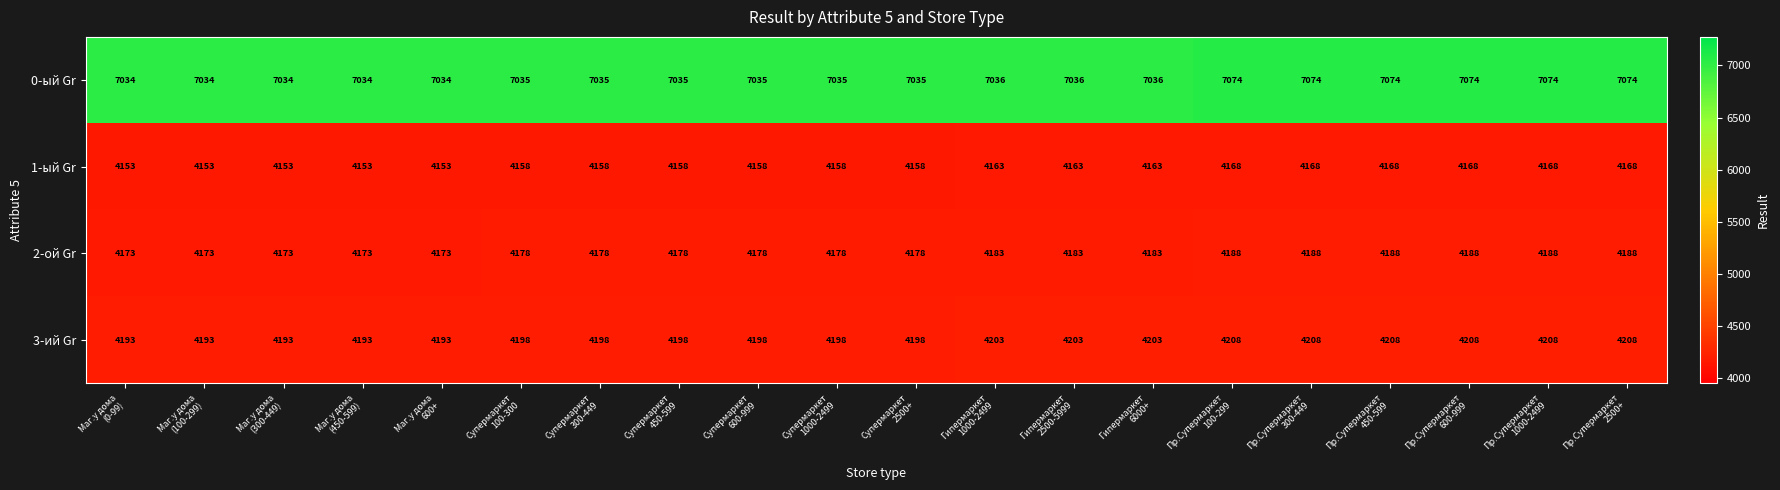

How many data points does each series have?

20